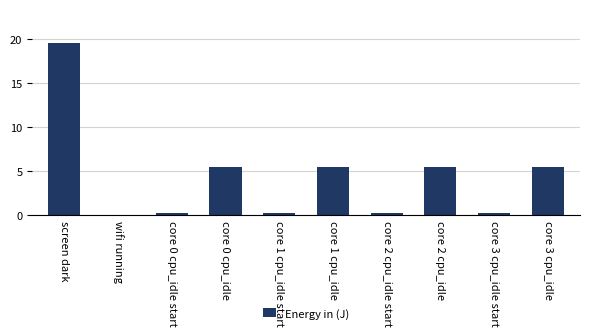

Where does the data first go above 5?

screen dark